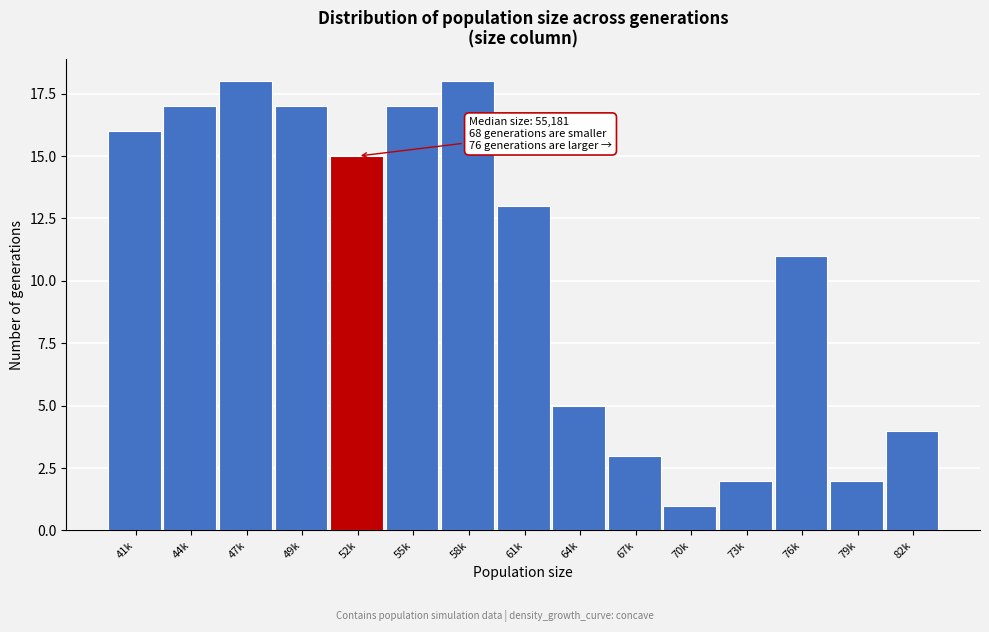

Reading left to right, what are all the values shown in this chart?

16	17	18	17	15	17	18	13	5	3	1	2	11	2	4